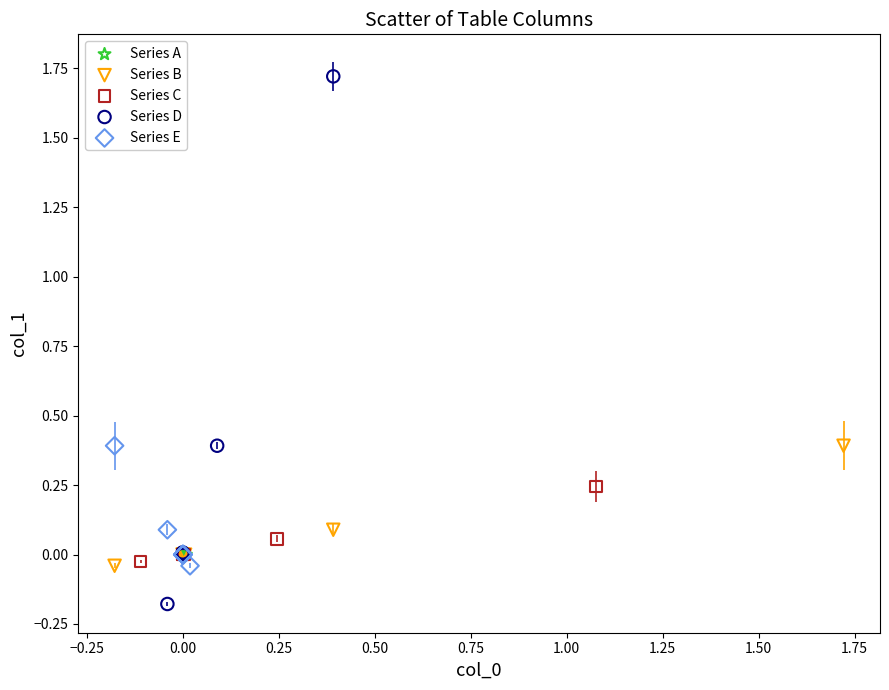

What are all the series names shown in the legend?

Series A, Series B, Series C, Series D, Series E